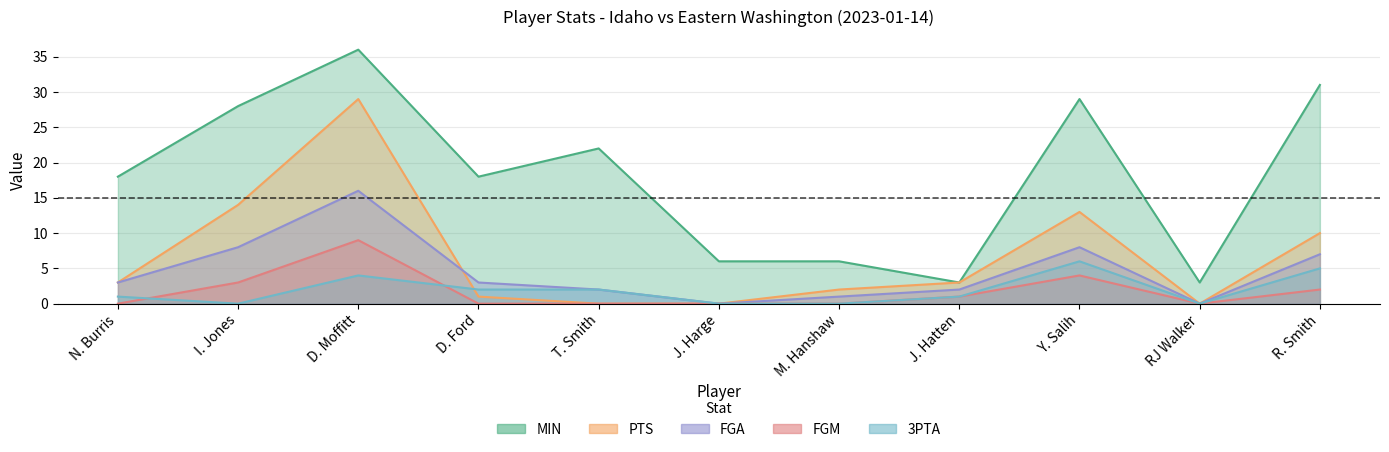

What is the sum of all FGM values?

19